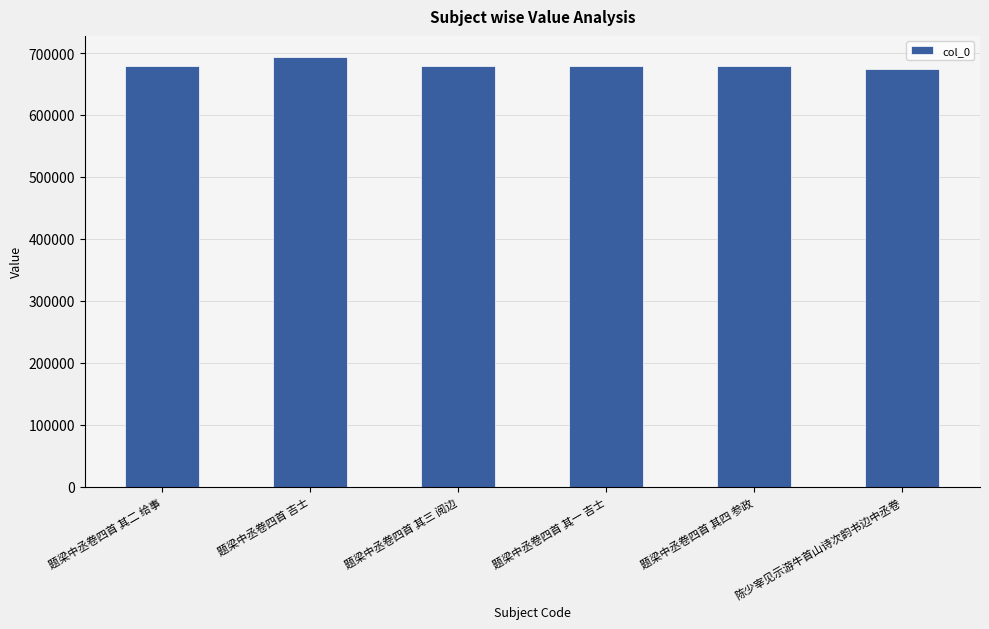

What is the change in value from 题梁中丞卷四首 吉士 to 陈少宰见示游牛首山诗次韵书边中丞卷?

-18870